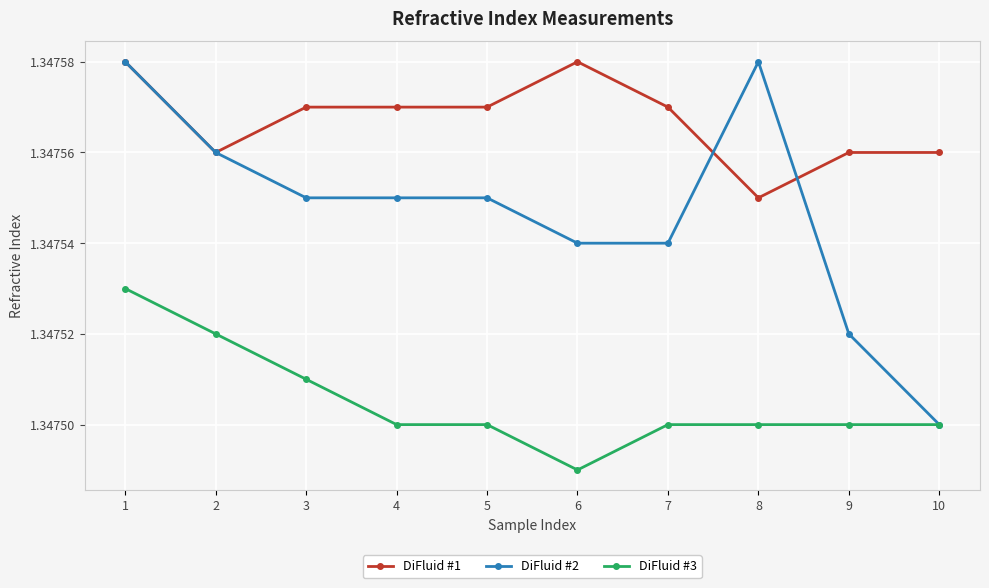

What are all the series names shown in the legend?

DiFluid #1, DiFluid #2, DiFluid #3